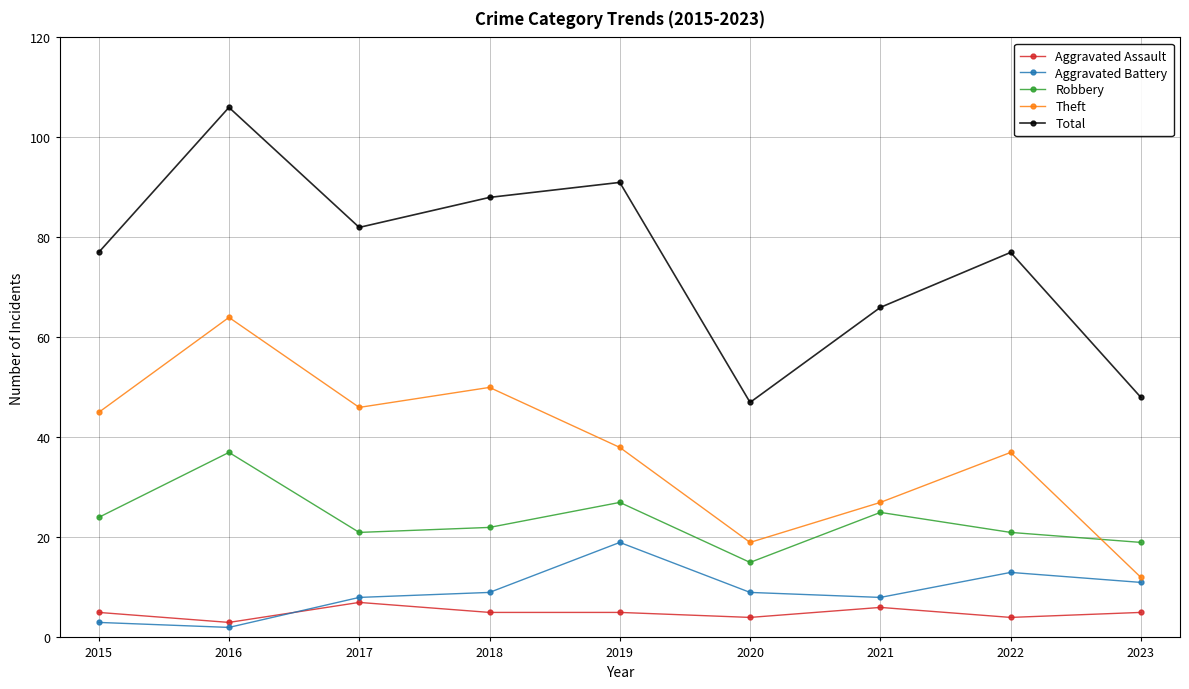

At which category does Aggravated Battery reach its first local peak?

2019